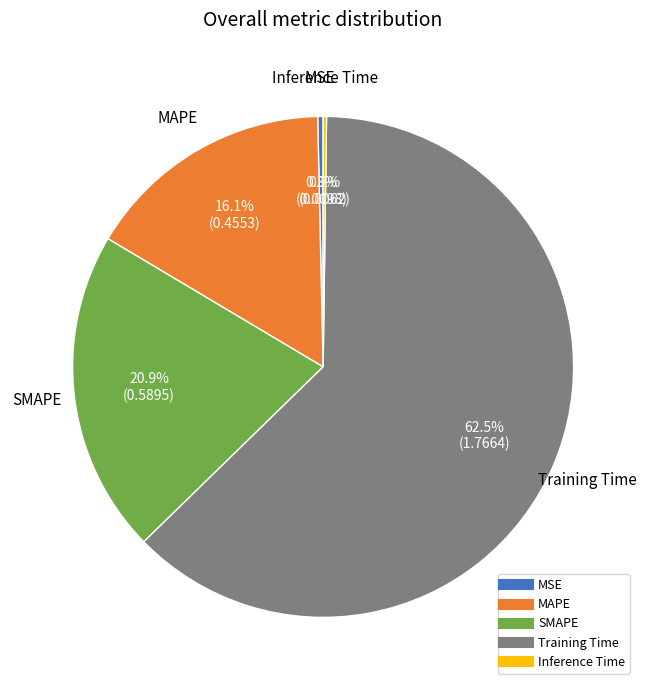

What percentage is NOT represented by Training Time?

37.5%